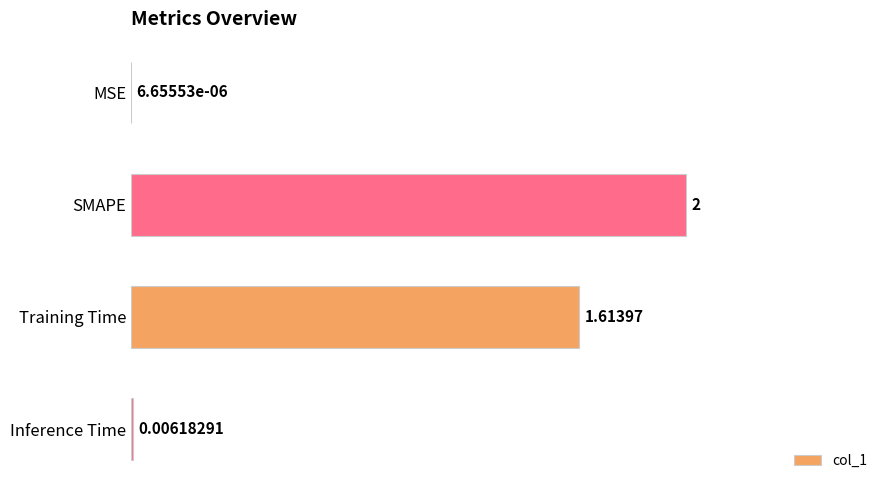

What is the change in value from SMAPE to Inference Time?

-2.0